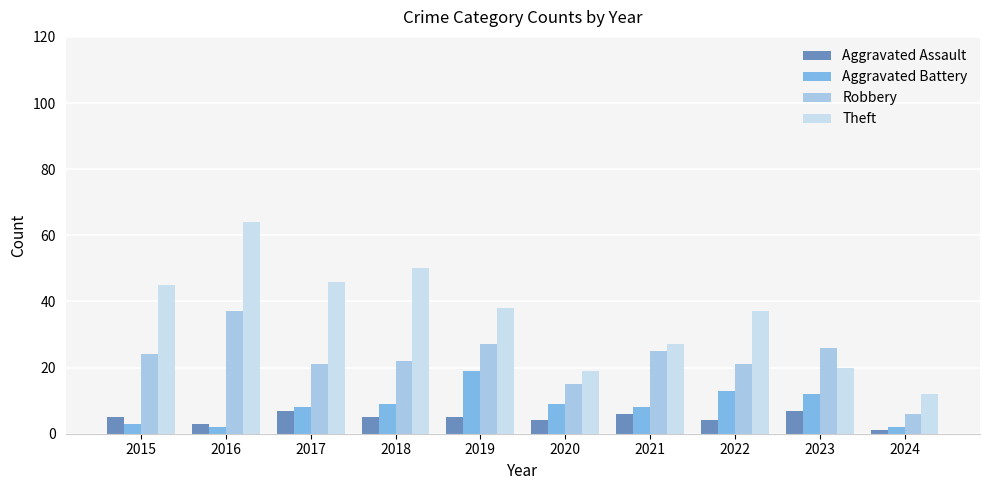

What is the value of the Theft bar at the 2nd from the left?

64